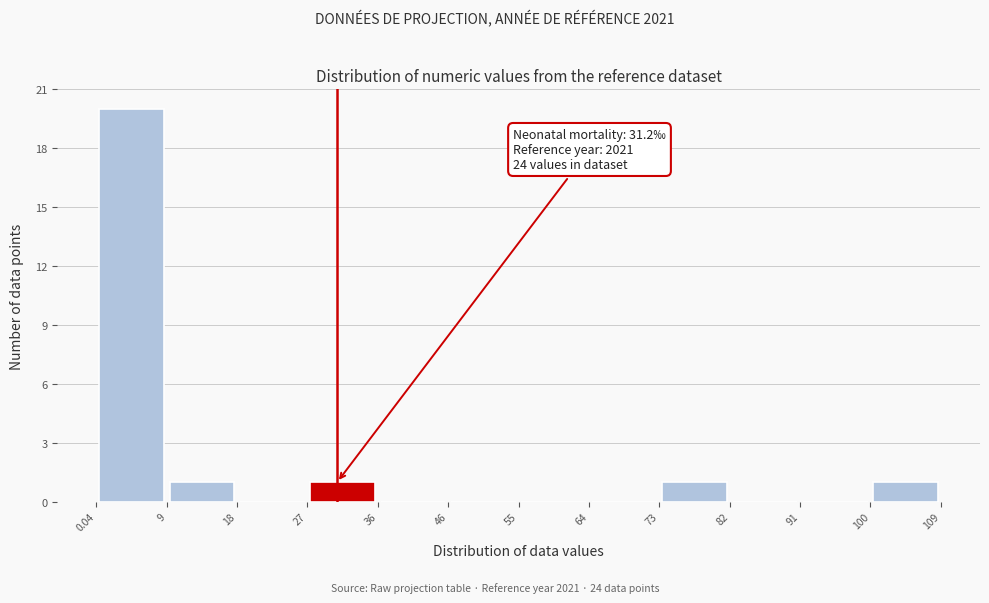

Over which range of the x-axis is the bar tallest?

0.04 to 9